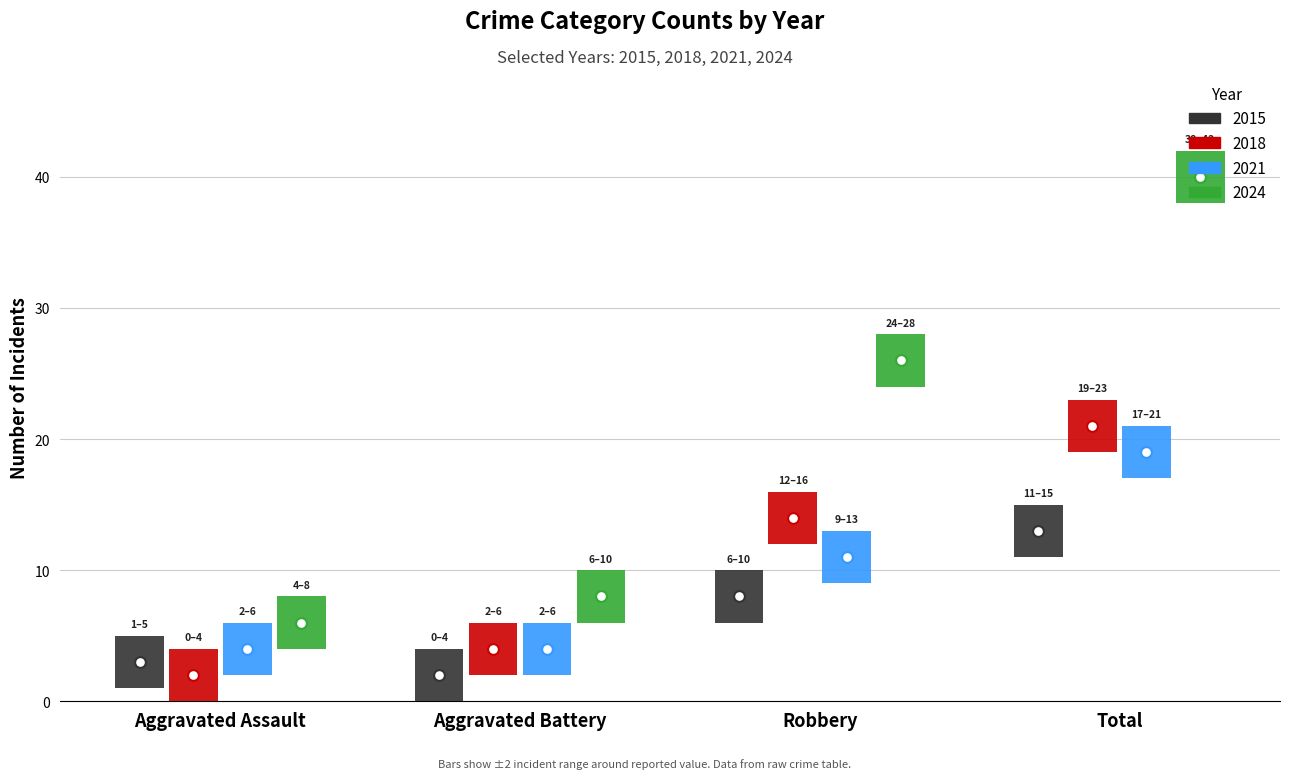

Which series contains the lowest Y value?

2015